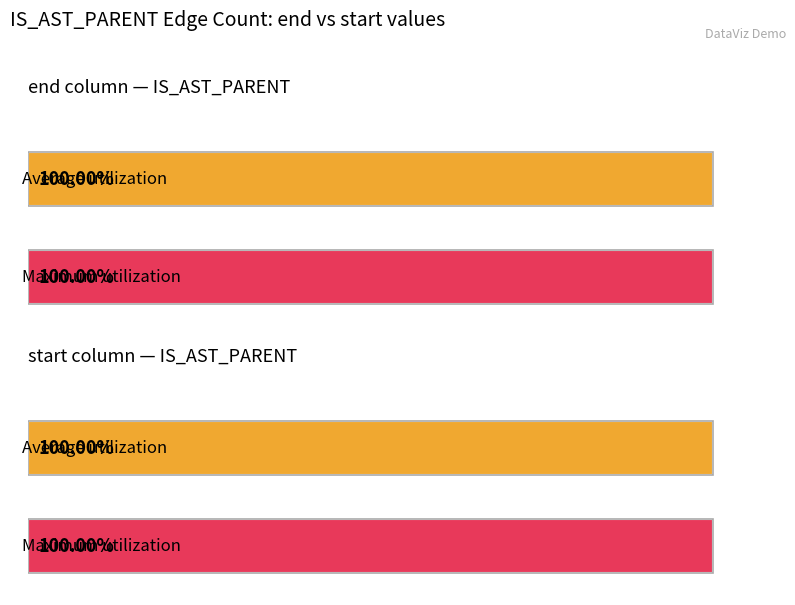

The end series shows 8718011 at 10. True or false?

False